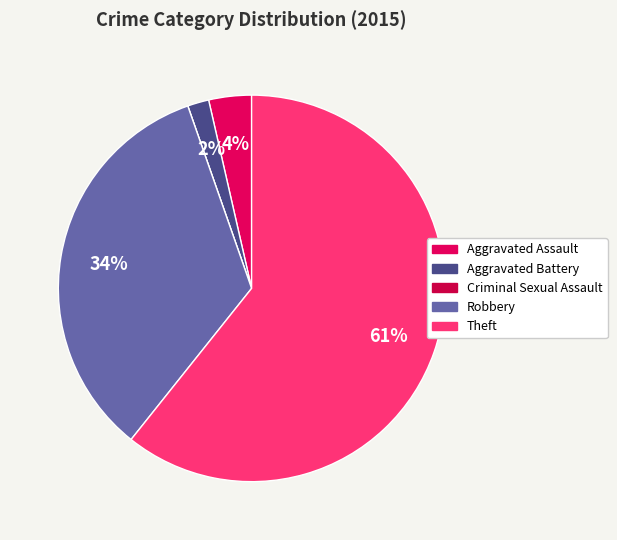

The Criminal Sexual Assault slice represents 1% of the pie. True or false?

False